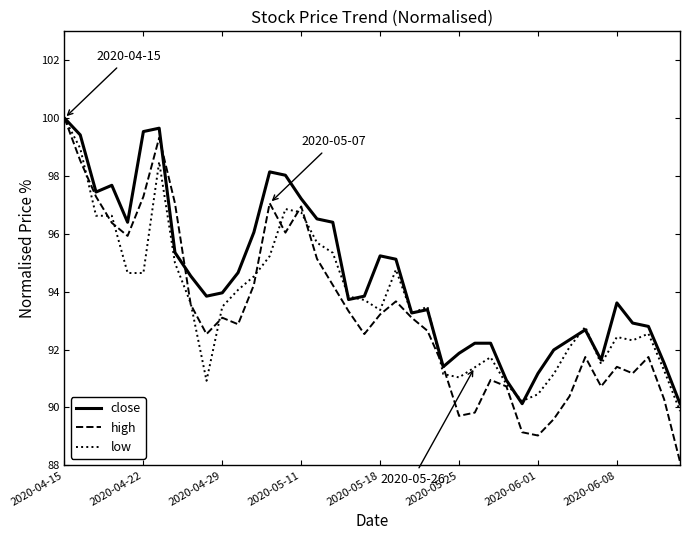

What is the maximum value shown in the chart?

100.0